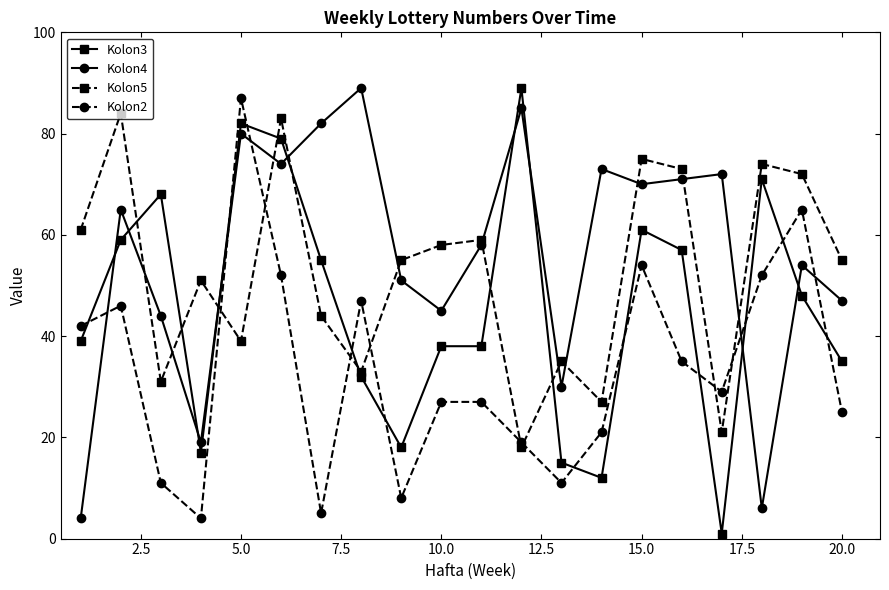

What is the minimum value shown in the chart?

1